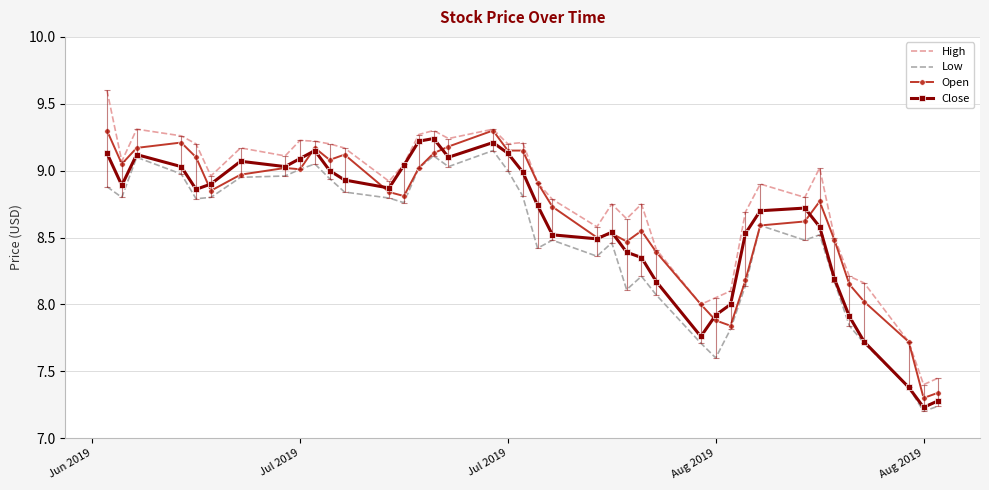

What is the greatest value displayed?

9.6